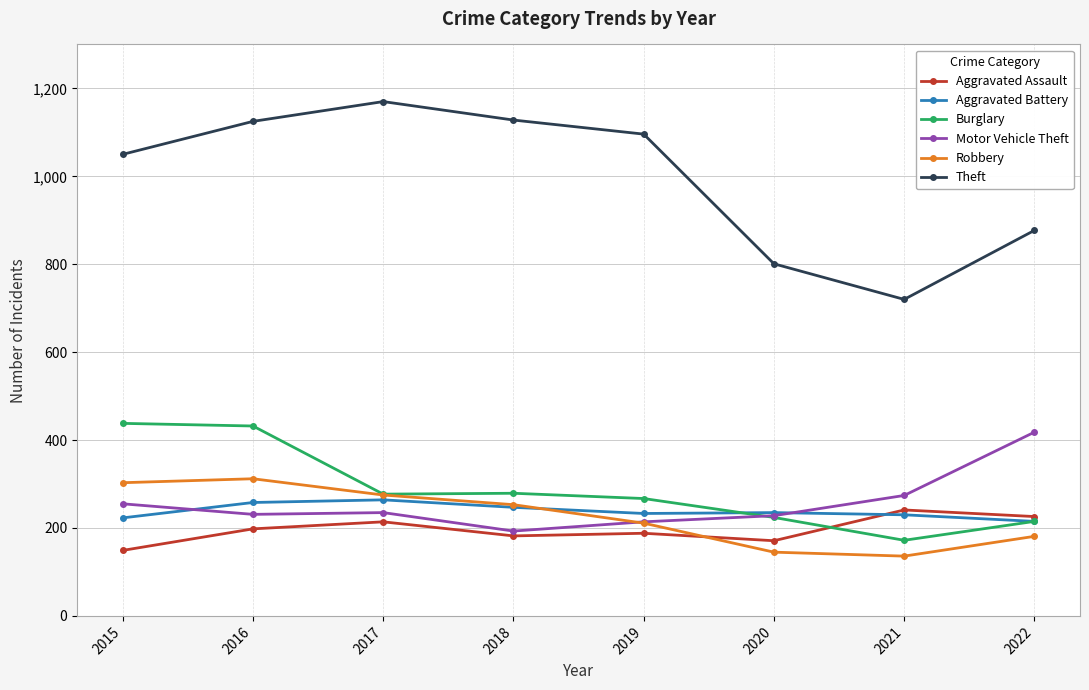

True or false: Theft has a value of 1096 at 2019.

True